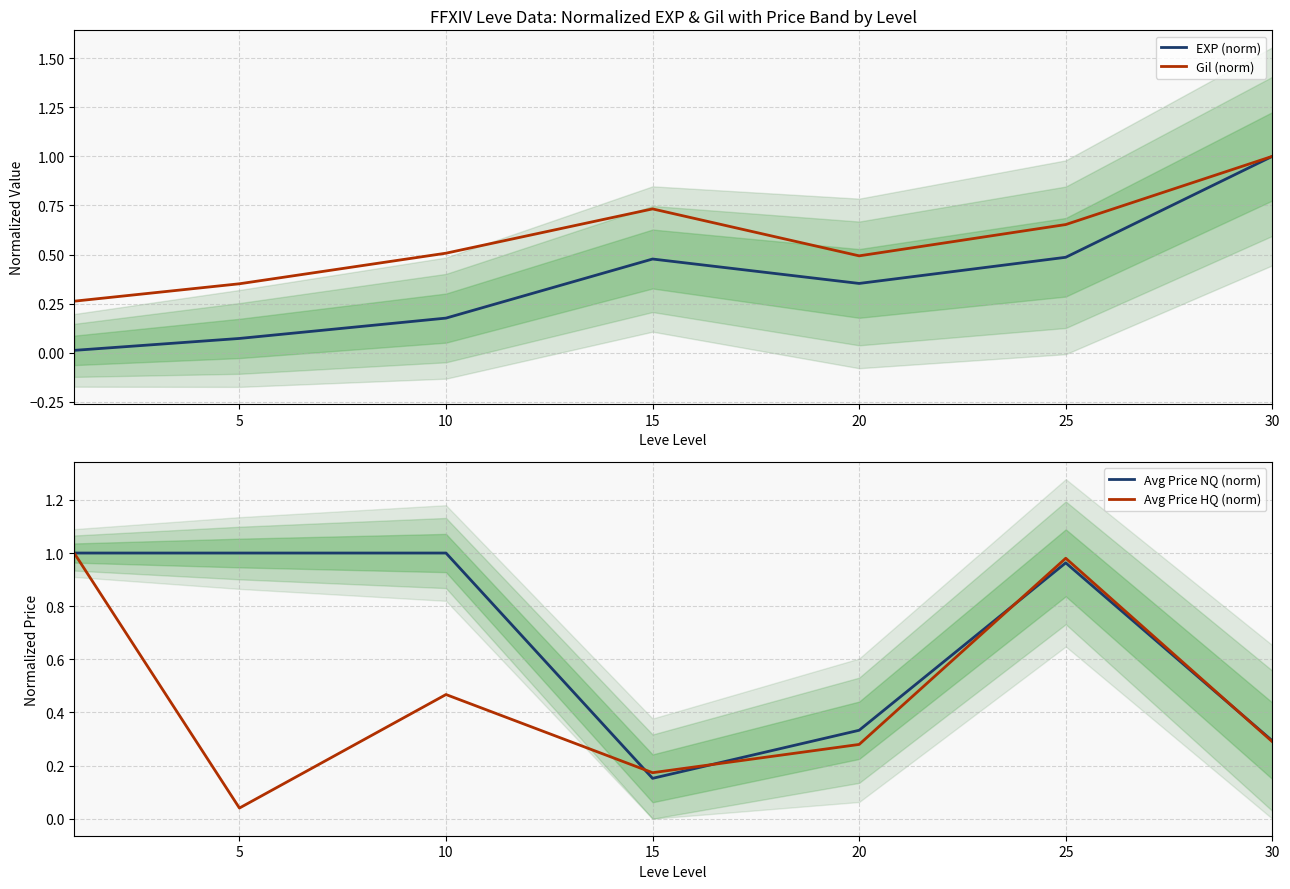

What are all the series names shown in the legend?

EXP (norm), Gil (norm), Avg Price NQ (norm), Avg Price HQ (norm)